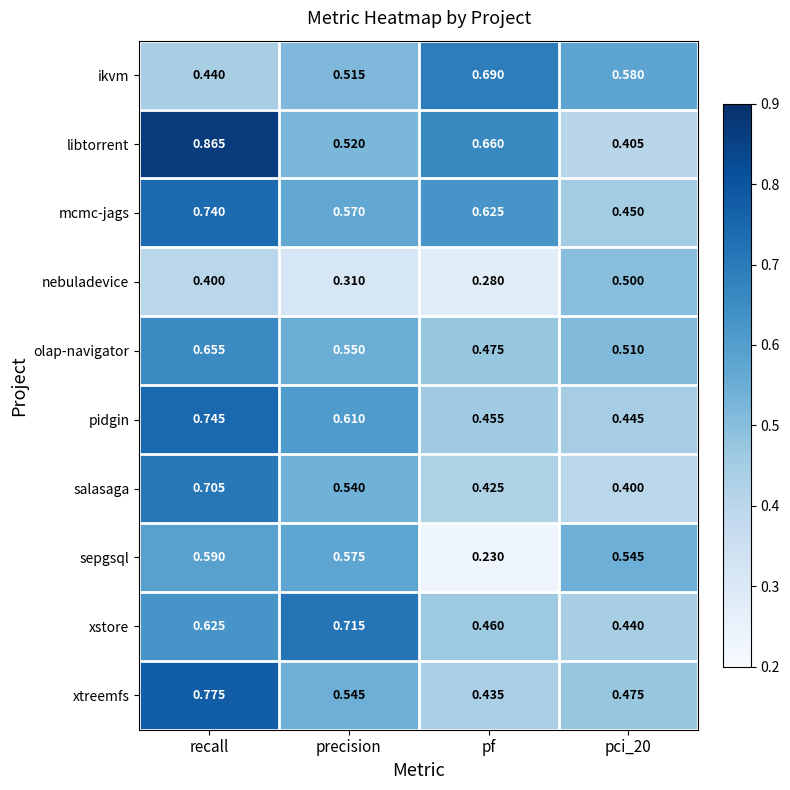

At which label does olap-navigator reach its minimum?

pf